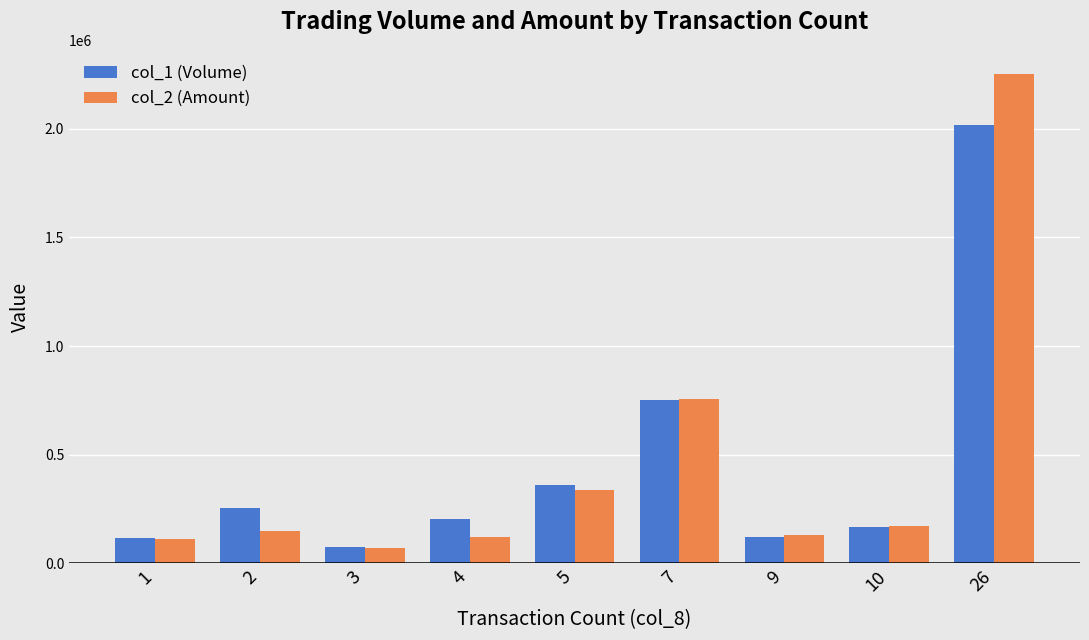

At how many categories does at least one series exceed 1263242?

1